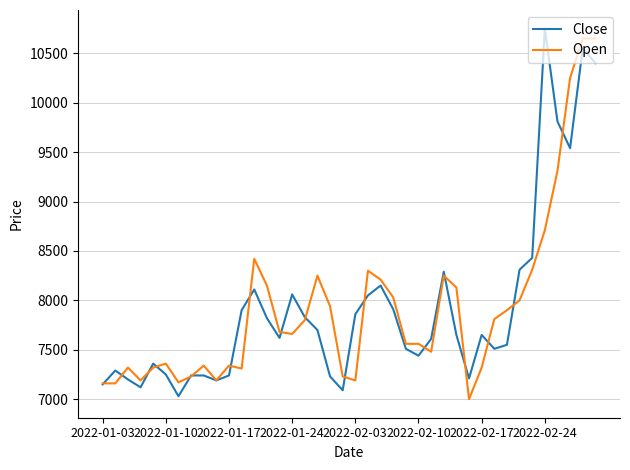

Which series has the largest range (max minus min)?

Close